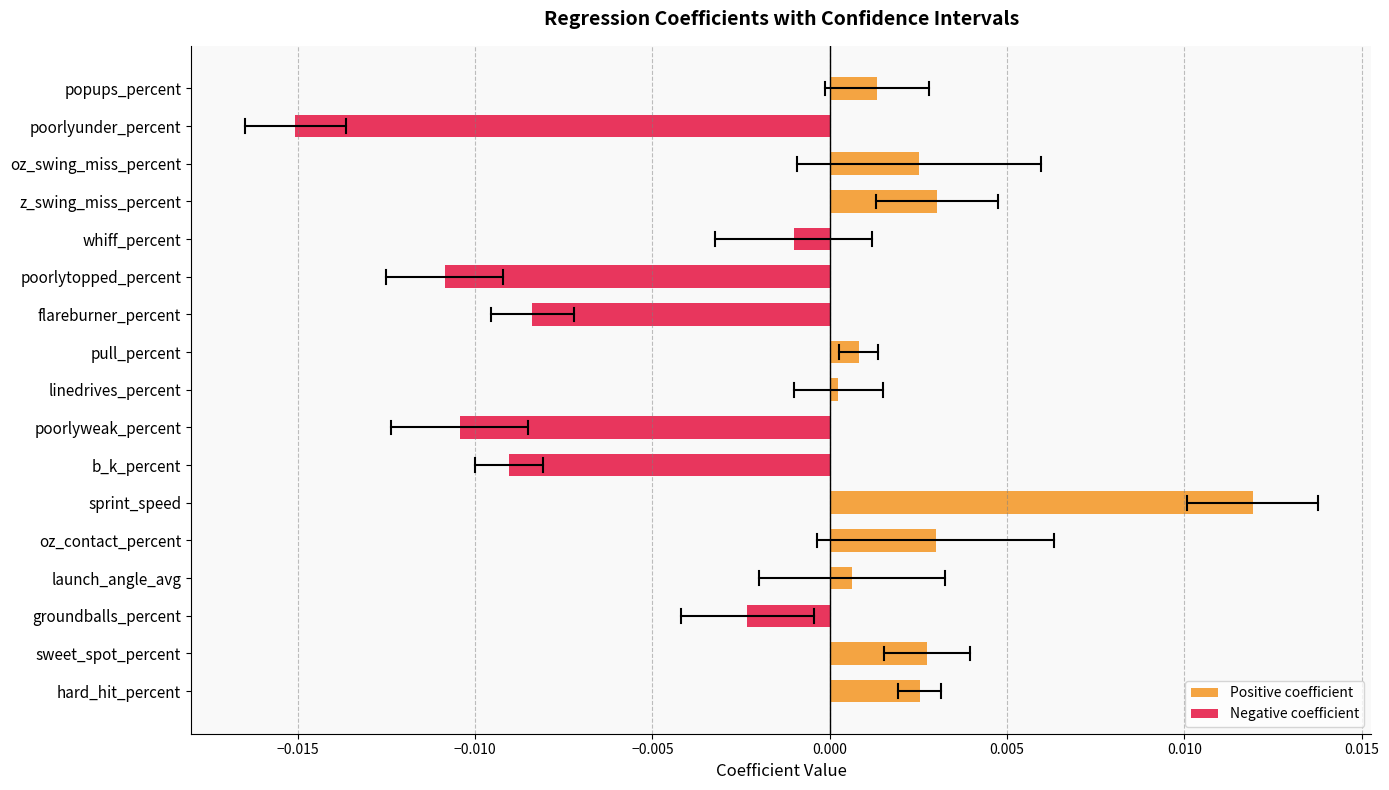

The value of Negative coefficient at sweet_spot_percent is -0.0. True or false?

False